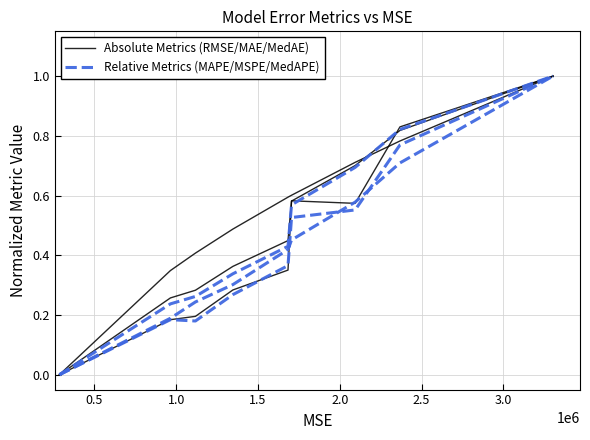

What are all the series names shown in the legend?

Absolute Metrics (RMSE/MAE/MedAE), Relative Metrics (MAPE/MSPE/MedAPE)